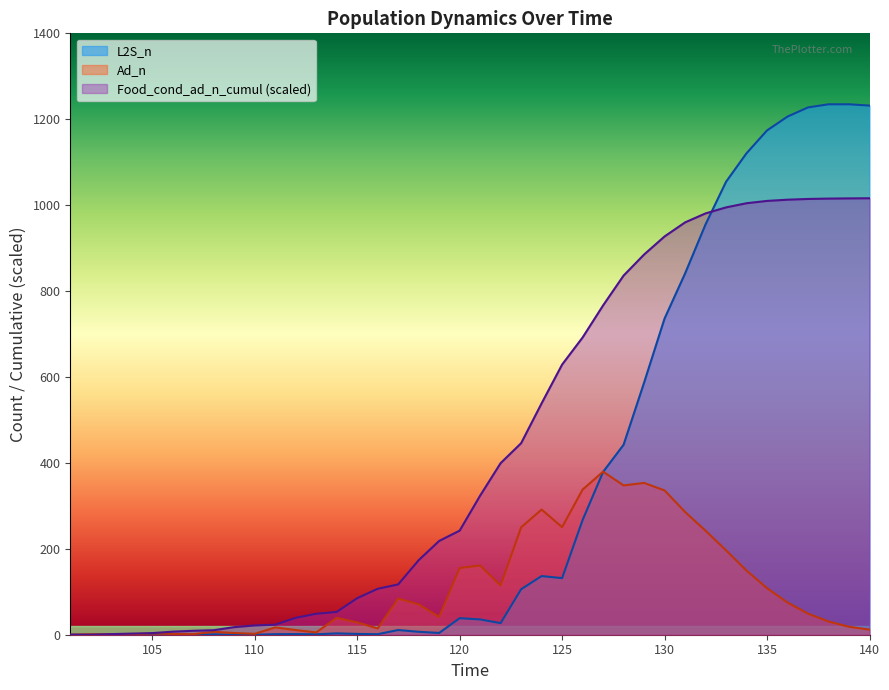

How many times do L2S_n and Food_cond_ad_n_cumul cross each other?

1